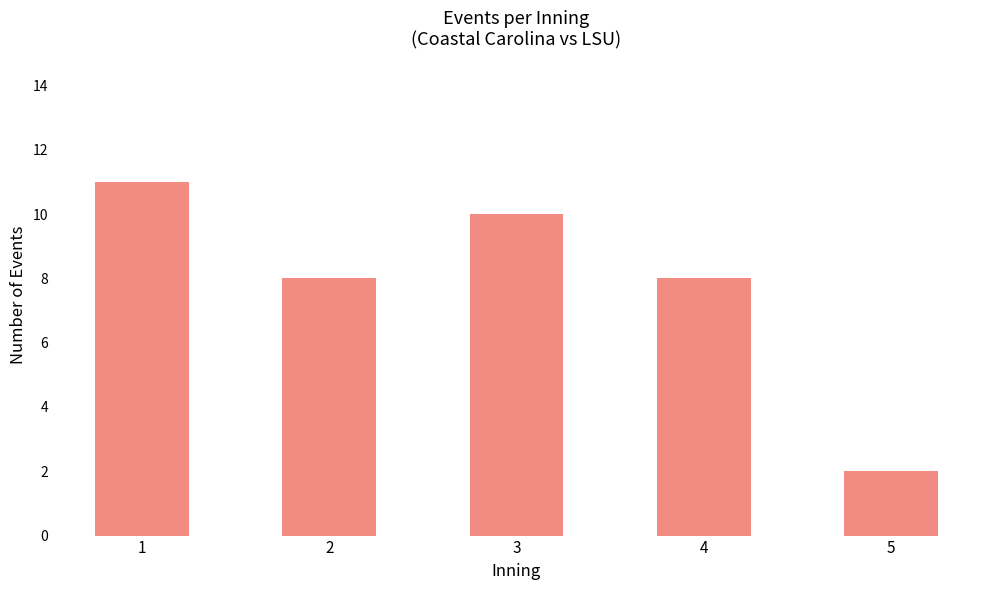

Where does the data first go above 8?

1